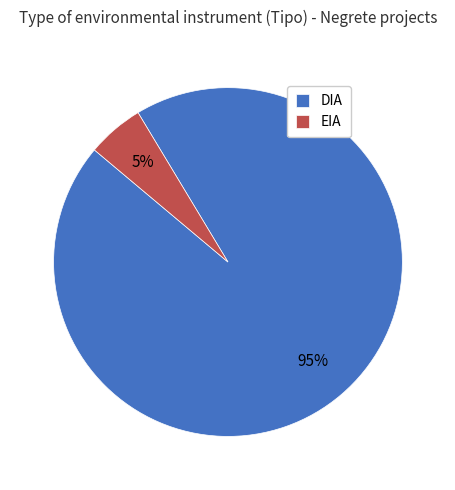

To the nearest percent, what is the average slice percentage?

50%